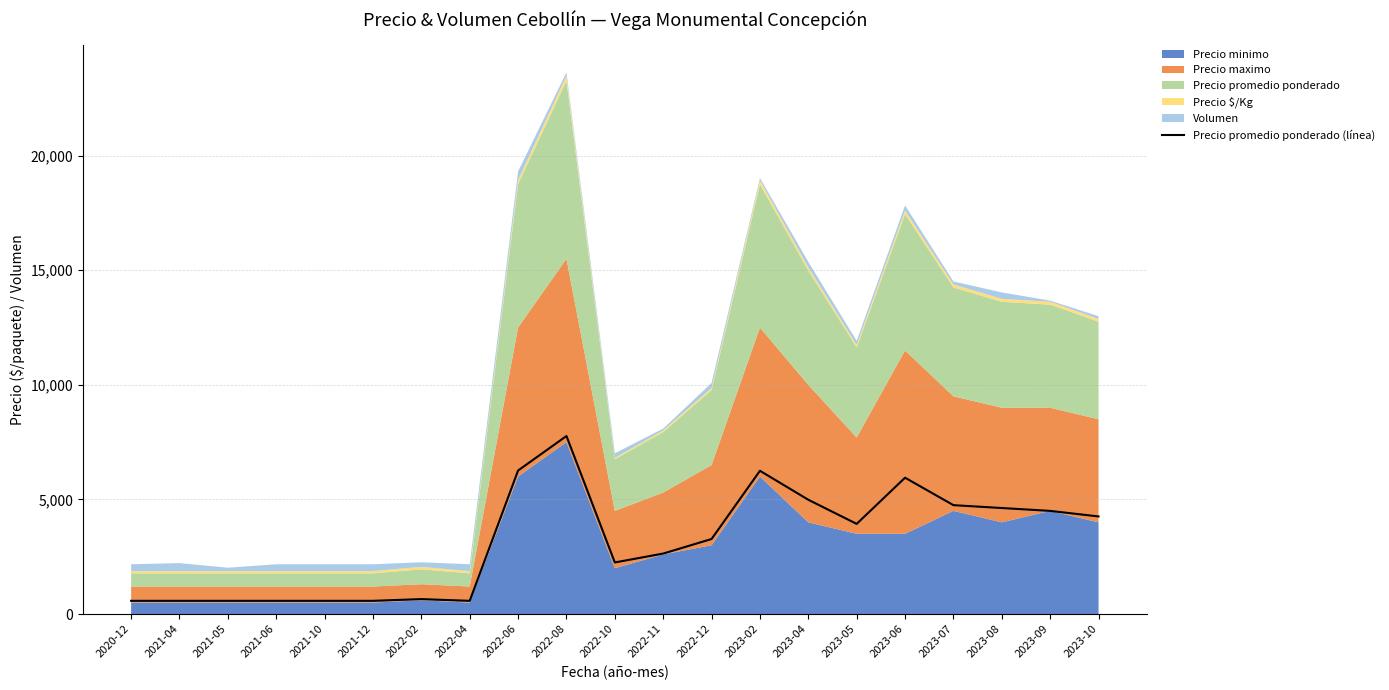

Reading left to right, extract all data points from this chart.

2020-12=575	2021-04=575	2021-05=575	2021-06=575	2021-10=575	2021-12=575	2022-02=650	2022-04=575	2022-06=6262	2022-08=7767	2022-10=2250	2022-11=2638	2022-12=3273	2023-02=6250	2023-04=4986	2023-05=3933	2023-06=5948	2023-07=4750	2023-08=4625	2023-09=4500	2023-10=4257